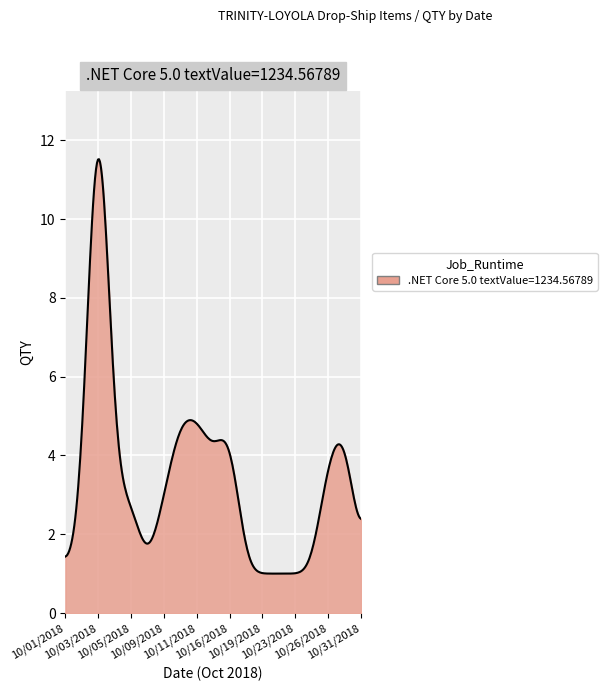

Does the chart display data point markers on the line(s)?

No